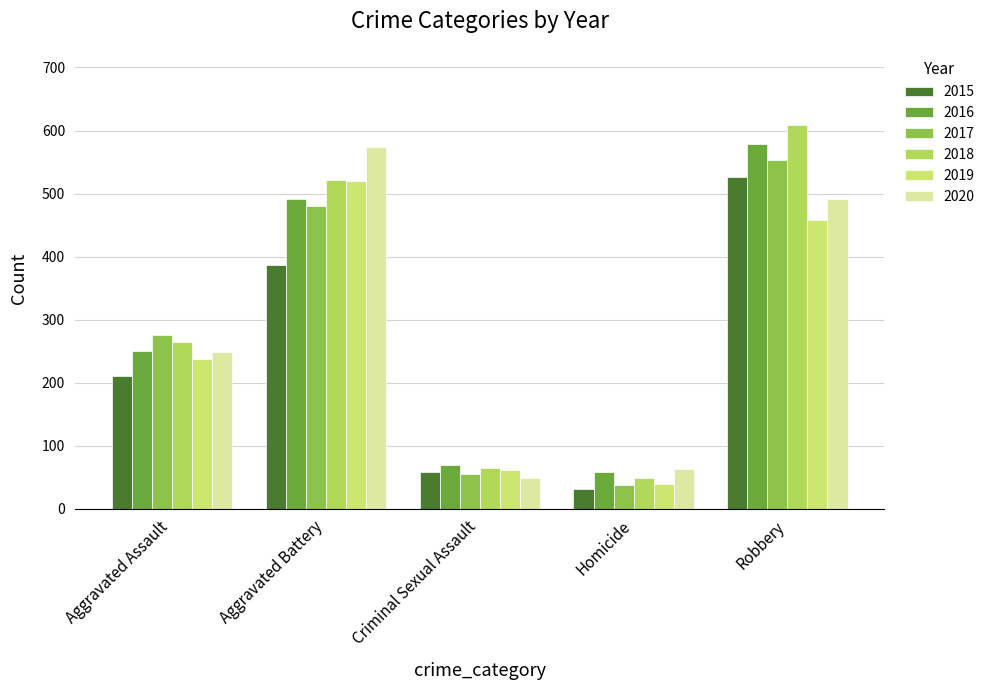

How many groups of bars are there?

5